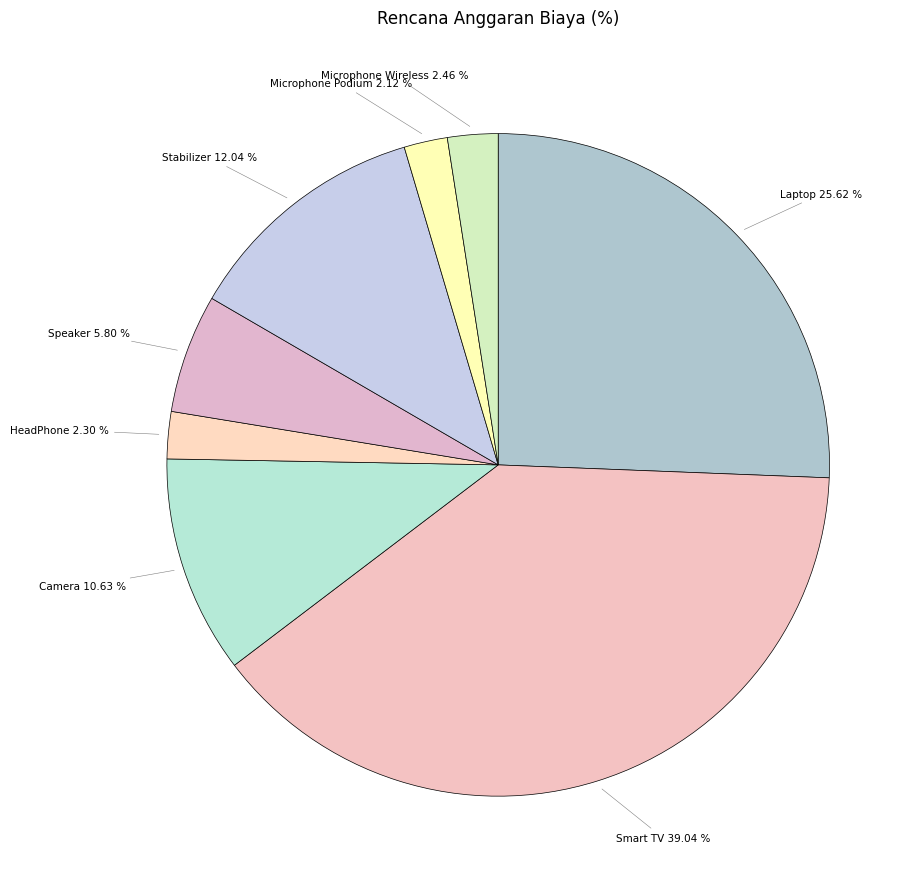

The HeadPhone slice represents 2% of the pie. True or false?

True